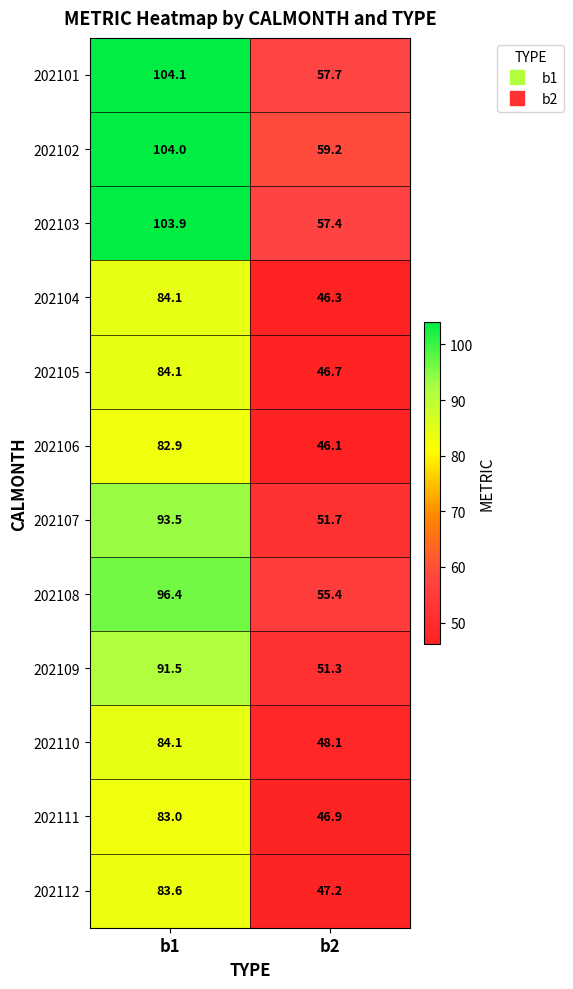

Reading left to right, transcribe all the data shown in this chart.

202101: b1=104.1	b2=57.7
202102: b1=104.0	b2=59.2
202103: b1=103.9	b2=57.4
202104: b1=84.1	b2=46.3
202105: b1=84.1	b2=46.7
202106: b1=82.9	b2=46.1
202107: b1=93.5	b2=51.7
202108: b1=96.4	b2=55.4
202109: b1=91.5	b2=51.3
202110: b1=84.1	b2=48.1
202111: b1=83.0	b2=46.9
202112: b1=83.6	b2=47.2